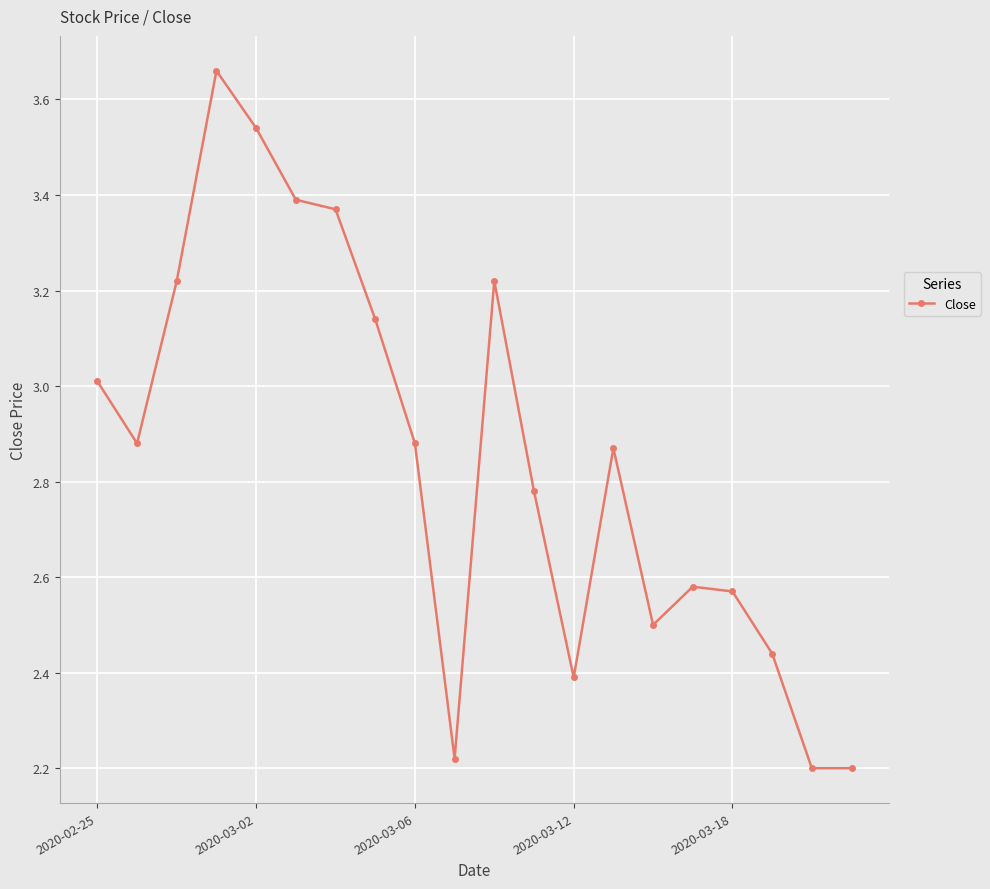

What is the sum of all values?

57.1